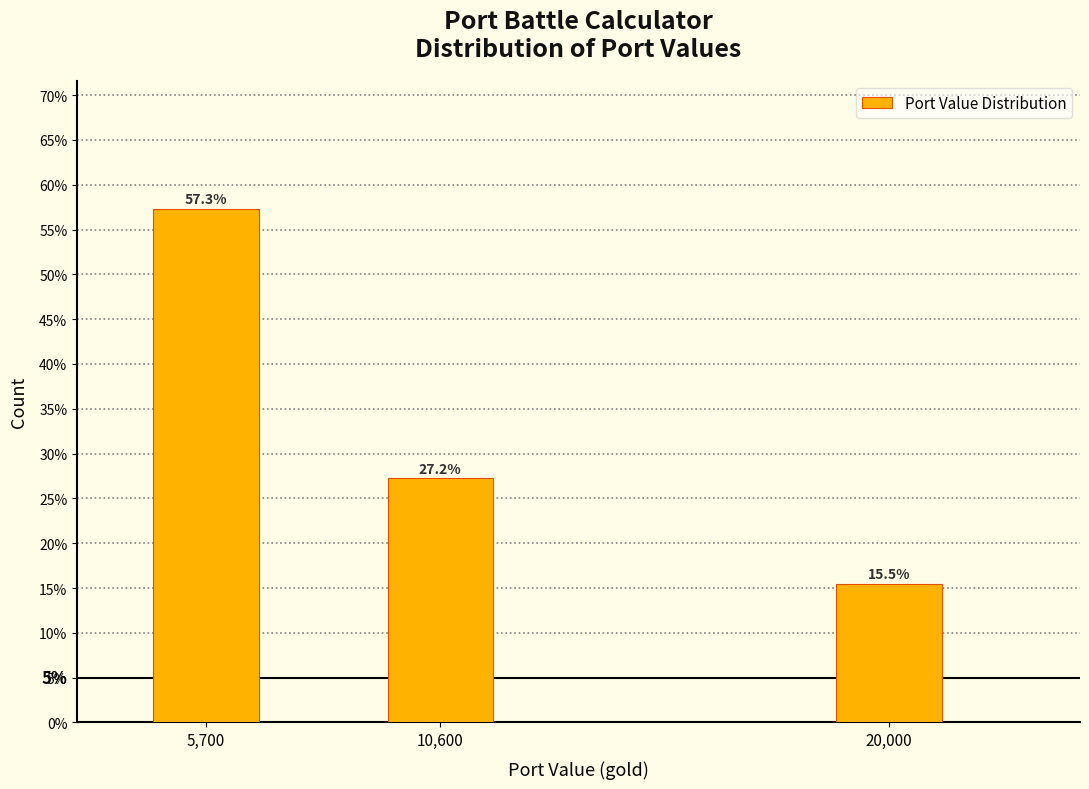

Reading left to right, list all the values displayed in this chart.

57.3	27.2	15.5